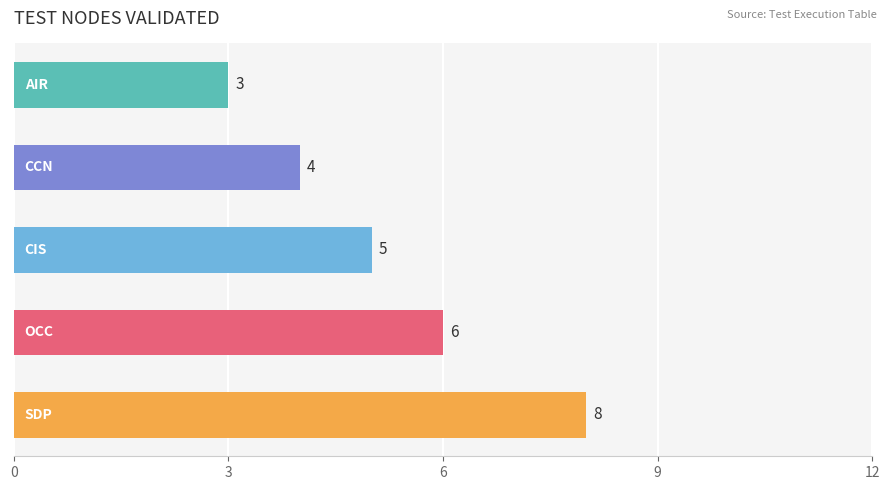

What is the difference between the maximum and minimum values?

5